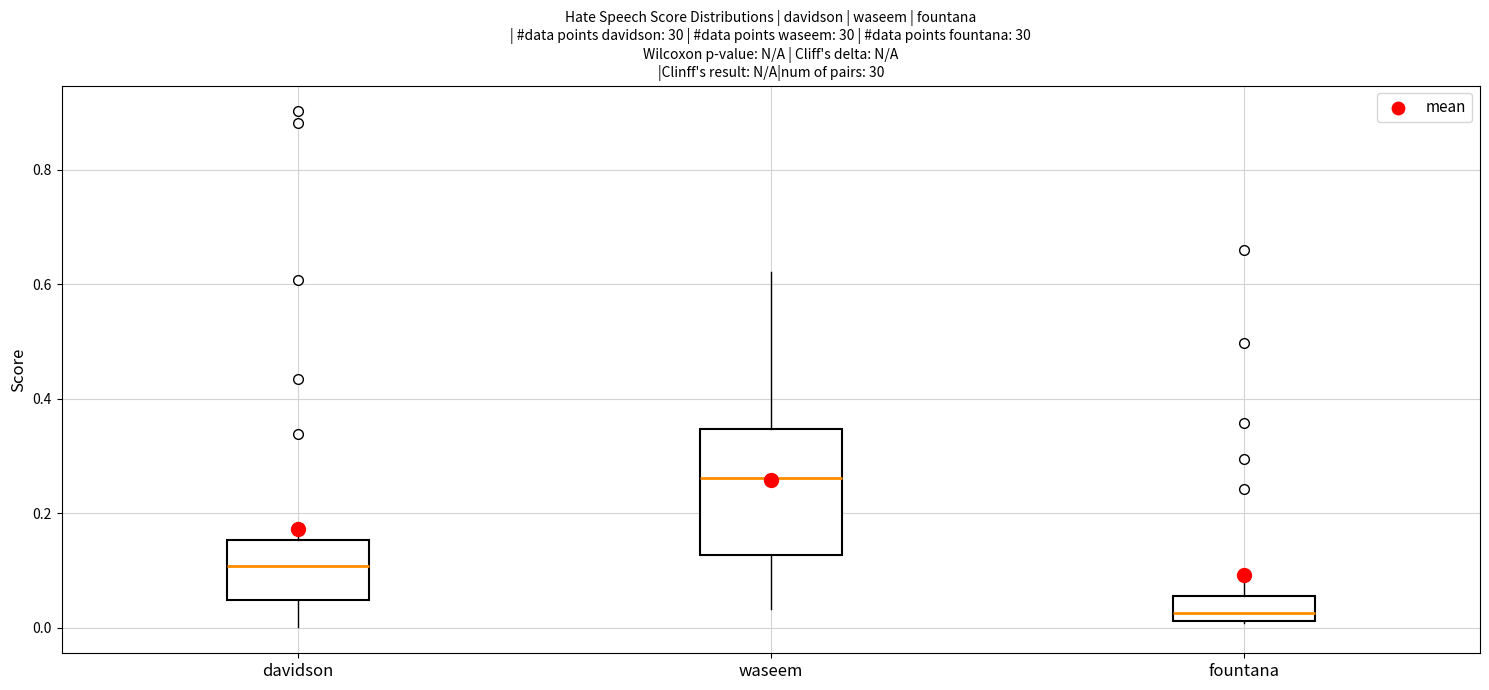

Where is the upper edge of the box for waseem on the y-axis? The values are not printed on the chart, so give them approximately, as read against the axis.

0.34